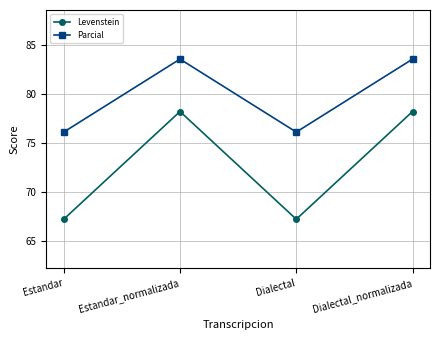

Where is the first local maximum for Parcial?

Estandar_normalizada